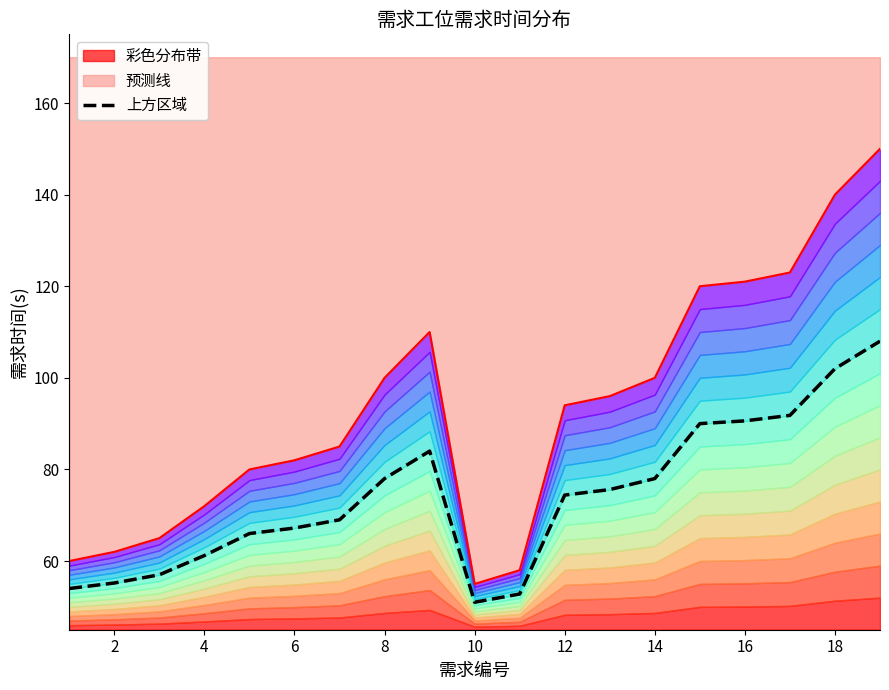

Reading left to right, transcribe all the data shown in this chart.

54.0	55.2	57.0	61.2	66.0	67.2	69.0	78.0	84.0	51.0	52.8	74.4	75.6	78.0	90.0	90.6	91.8	102.0	108.0